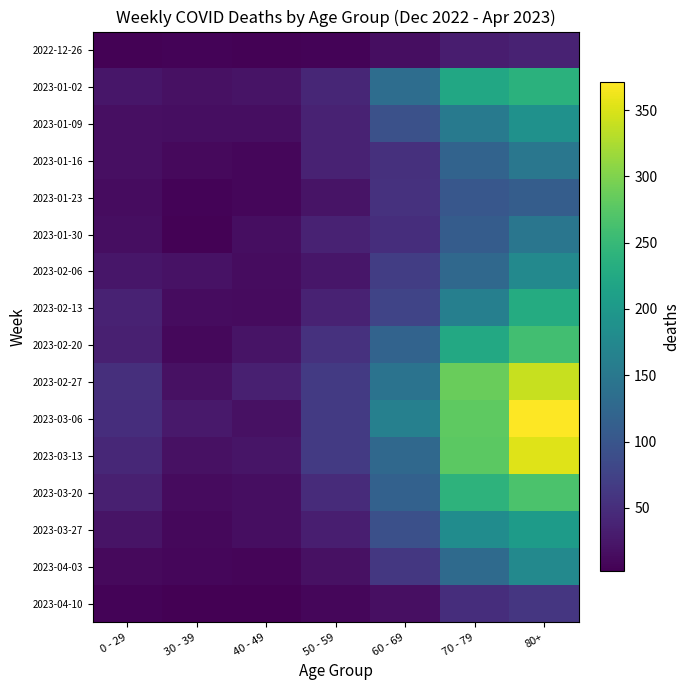

Reading right to left, extract all data points from this chart.

2022-12-26: 80+=38	70 - 79=32	60 - 69=16	50 - 59=5	40 - 49=4	30 - 39=5	0 - 29=4
2023-01-02: 80+=237	70 - 79=223	60 - 69=134	50 - 59=41	40 - 49=21	30 - 39=18	0 - 29=25
2023-01-09: 80+=188	70 - 79=152	60 - 69=93	50 - 59=37	40 - 49=16	30 - 39=15	0 - 29=17
2023-01-16: 80+=149	70 - 79=119	60 - 69=53	50 - 59=38	40 - 49=8	30 - 39=11	0 - 29=17
2023-01-23: 80+=111	70 - 79=102	60 - 69=54	50 - 59=21	40 - 49=8	30 - 39=6	0 - 29=14
2023-01-30: 80+=147	70 - 79=110	60 - 69=50	50 - 59=37	40 - 49=15	30 - 39=4	0 - 29=16
2023-02-06: 80+=175	70 - 79=127	60 - 69=69	50 - 59=24	40 - 49=14	30 - 39=20	0 - 29=25
2023-02-13: 80+=229	70 - 79=161	60 - 69=78	50 - 59=38	40 - 49=13	30 - 39=14	0 - 29=38
2023-02-20: 80+=259	70 - 79=225	60 - 69=120	50 - 59=54	40 - 49=22	30 - 39=10	0 - 29=34
2023-02-27: 80+=340	70 - 79=287	60 - 69=142	50 - 59=64	40 - 49=35	30 - 39=18	0 - 29=52
2023-03-06: 80+=371	70 - 79=280	60 - 69=162	50 - 59=64	40 - 49=19	30 - 39=27	0 - 29=51
2023-03-13: 80+=353	70 - 79=278	60 - 69=127	50 - 59=64	40 - 49=23	30 - 39=18	0 - 29=43
2023-03-20: 80+=266	70 - 79=240	60 - 69=117	50 - 59=48	40 - 49=15	30 - 39=13	0 - 29=35
2023-03-27: 80+=204	70 - 79=181	60 - 69=92	50 - 59=33	40 - 49=16	30 - 39=10	0 - 29=21
2023-04-03: 80+=176	70 - 79=130	60 - 69=62	50 - 59=19	40 - 49=7	30 - 39=8	0 - 29=12
2023-04-10: 80+=61	70 - 79=51	60 - 69=17	50 - 59=9	40 - 49=3	30 - 39=2	0 - 29=5